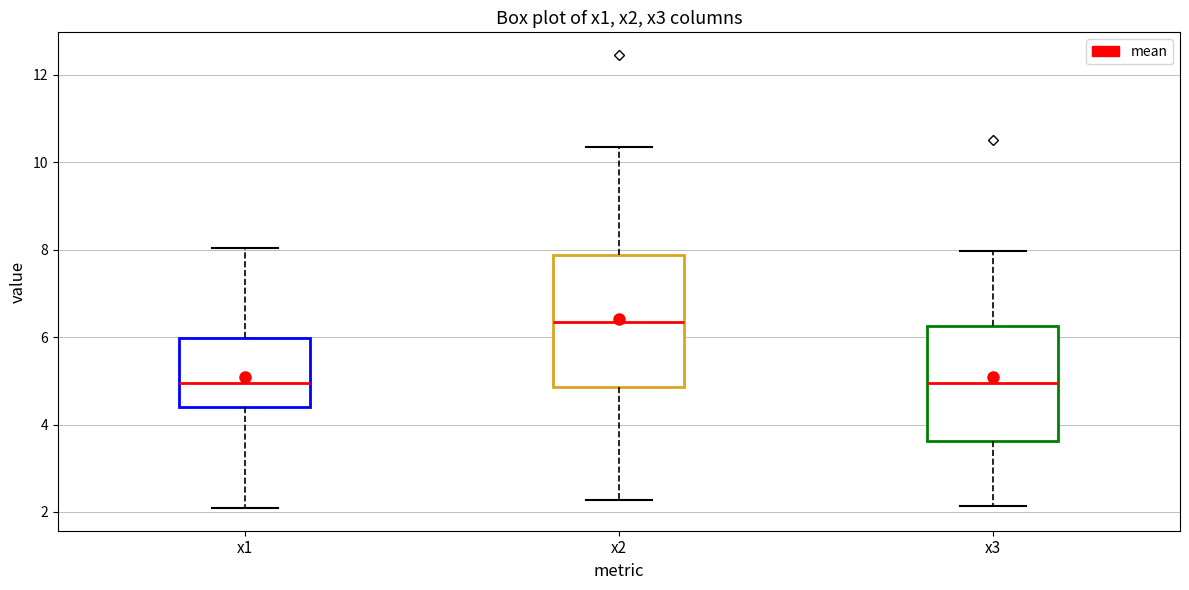

Comparing the boxes themselves (not the whiskers), which one is the tallest?

x2